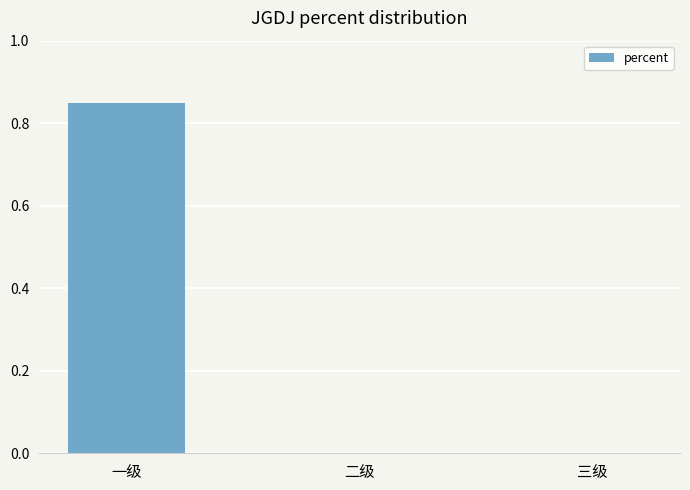

The chart shows a value of 0.4 at 一级. True or false?

False